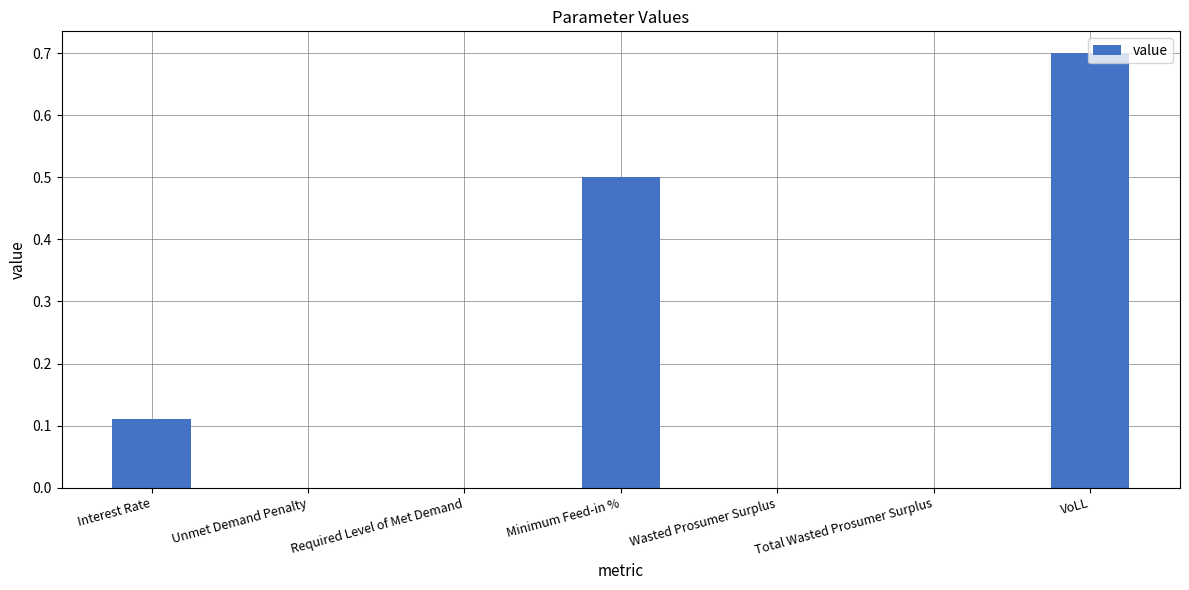

How many values are between 0 and 1?

7